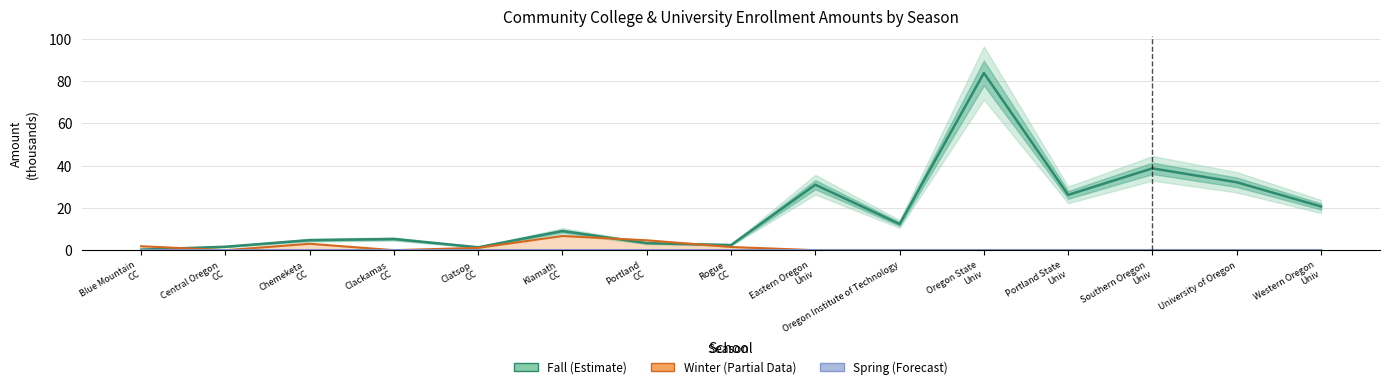

What position from the right is Blue Mountain
CC?

15